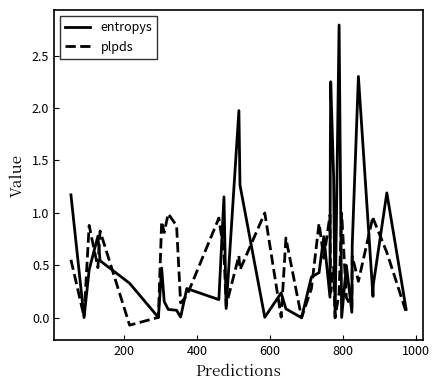

Which series has the largest range (max minus min)?

entropys